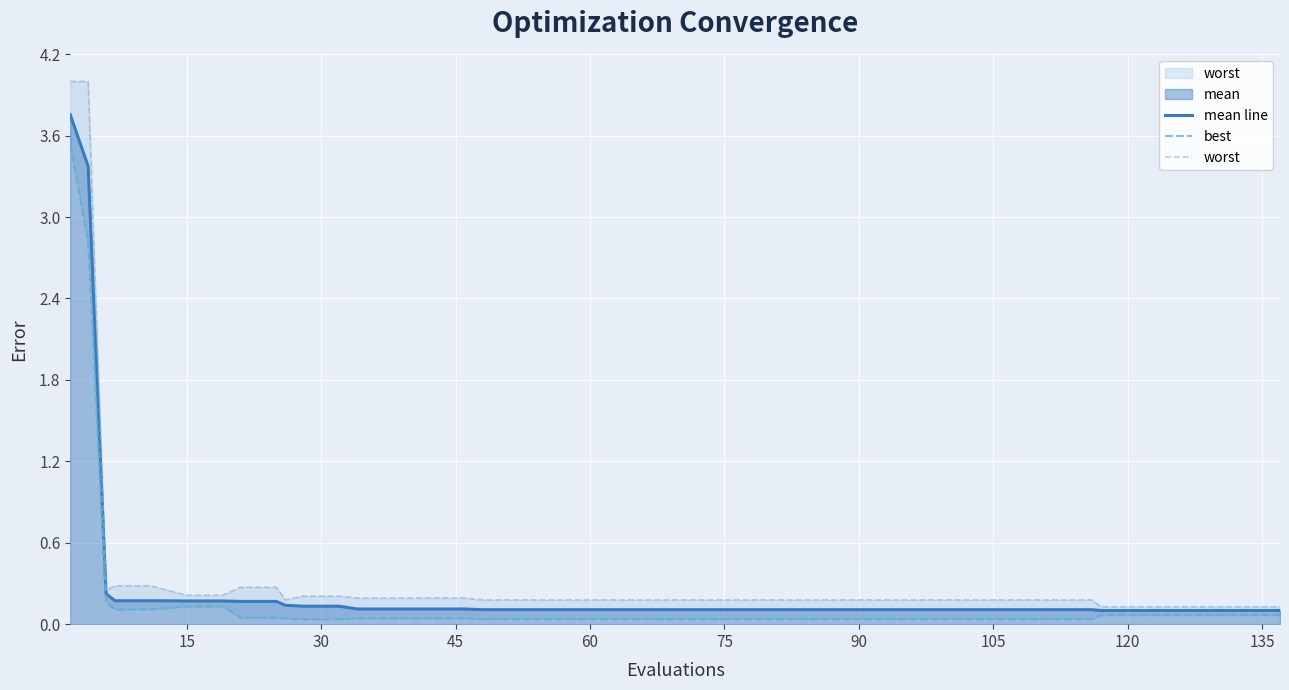

True or false: mean line has more than 1 points higher than both neighbors.

False